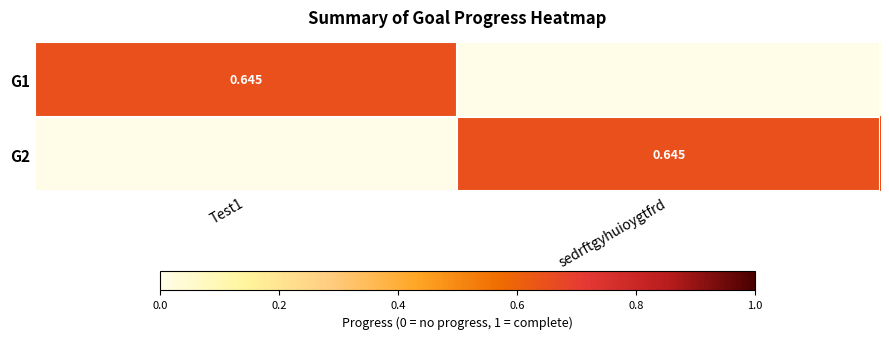

What is the sum of all G1 values?

0.6